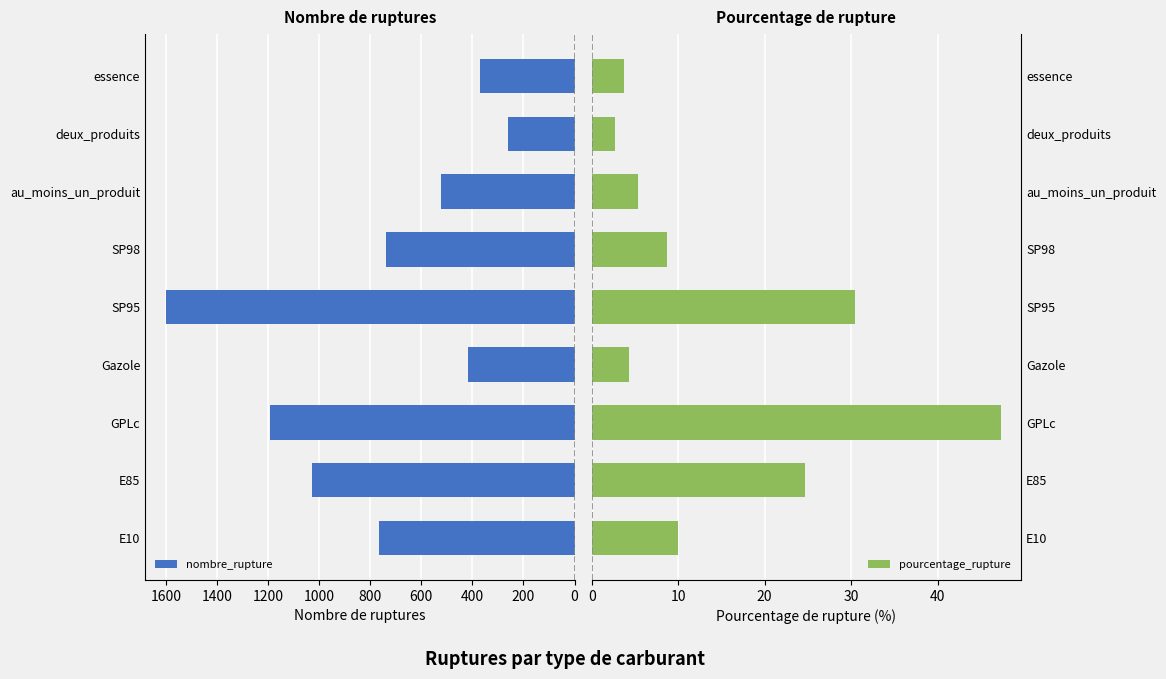

What is the average value of the nombre_rupture series?

766